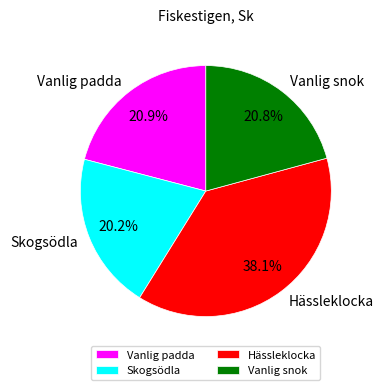

To the nearest percent, what is the difference between the Vanlig snok and Skogsödla slice percentages?

1%